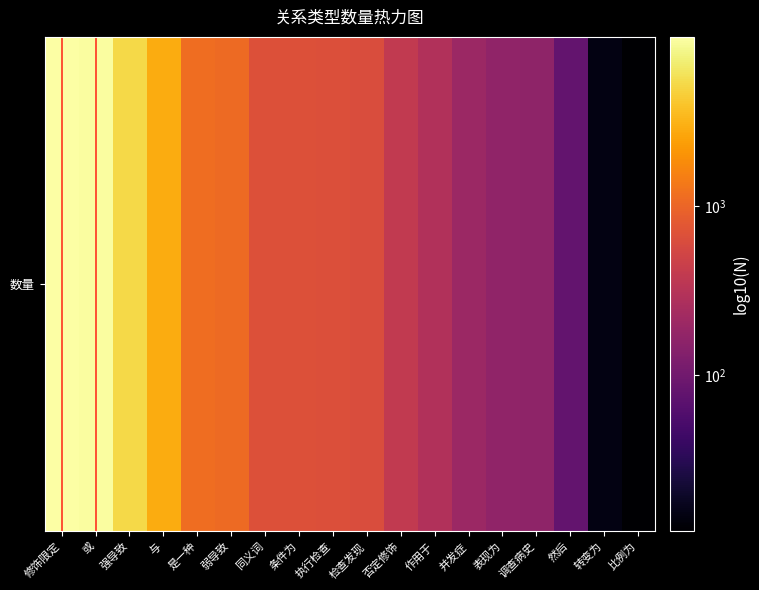

Reading left to right, list all the values displayed in this chart.

修饰限定=9963	或=9581	强导致=5305	与=2895	是一种=1145	弱导致=1074	同义词=683	条件为=669	执行检查=657	检查发现=624	否定修饰=387	作用于=291	并发症=201	表现为=168	调查病史=163	然后=81	转变为=15	比例为=12